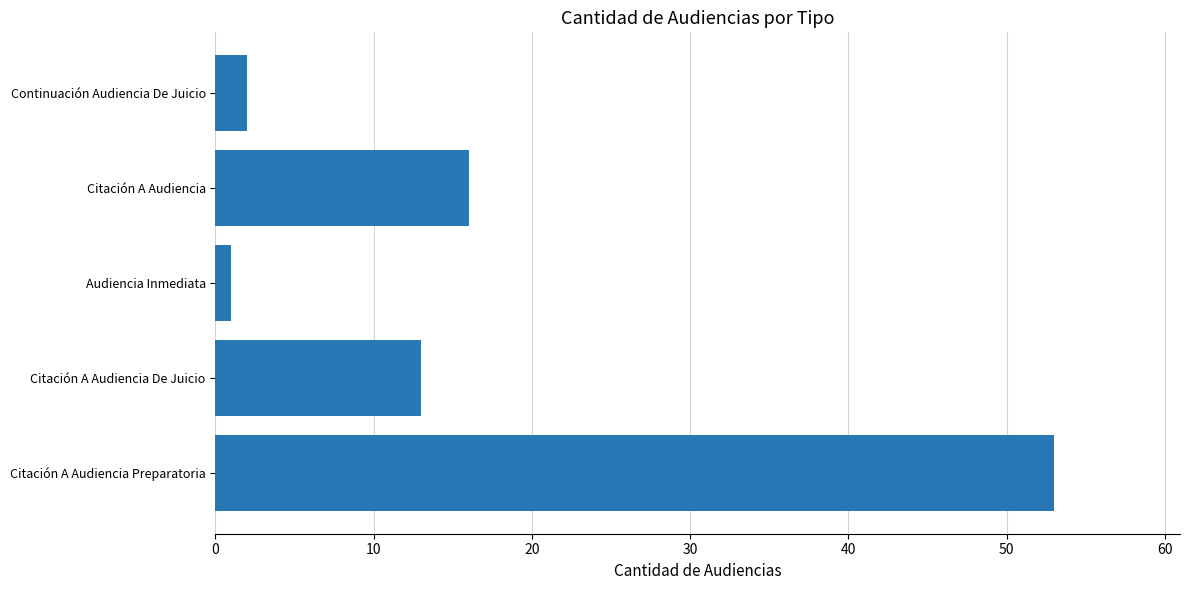

Count the number of data series in this chart.

1